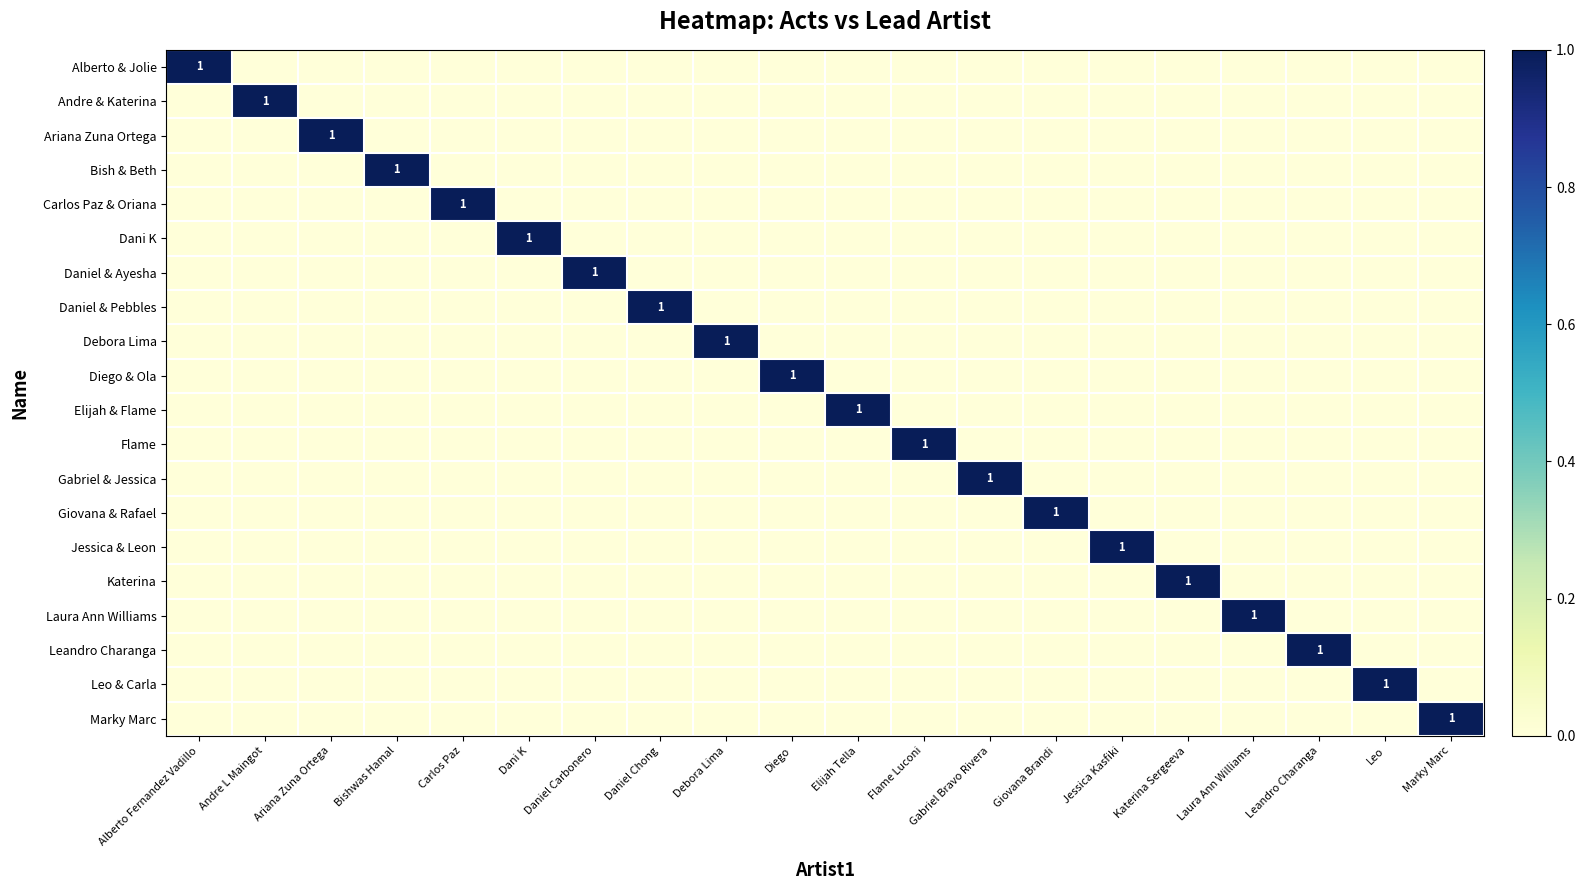

Is the value of Daniel & Ayesha at Gabriel Bravo Rivera greater than the value of Ariana Zuna Ortega at Elijah Tella?

No